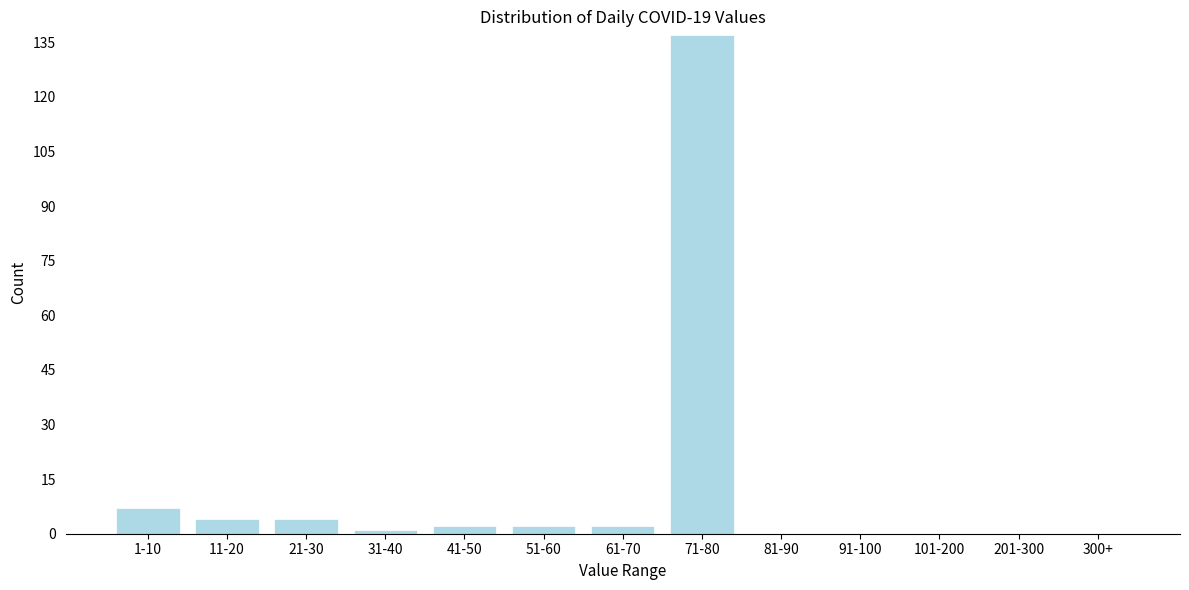

Reading left to right, transcribe all the data shown in this chart.

1-10=7	11-20=4	21-30=4	31-40=1	41-50=2	51-60=2	61-70=2	71-80=137	81-90=0	91-100=0	101-200=0	201-300=0	300+=0